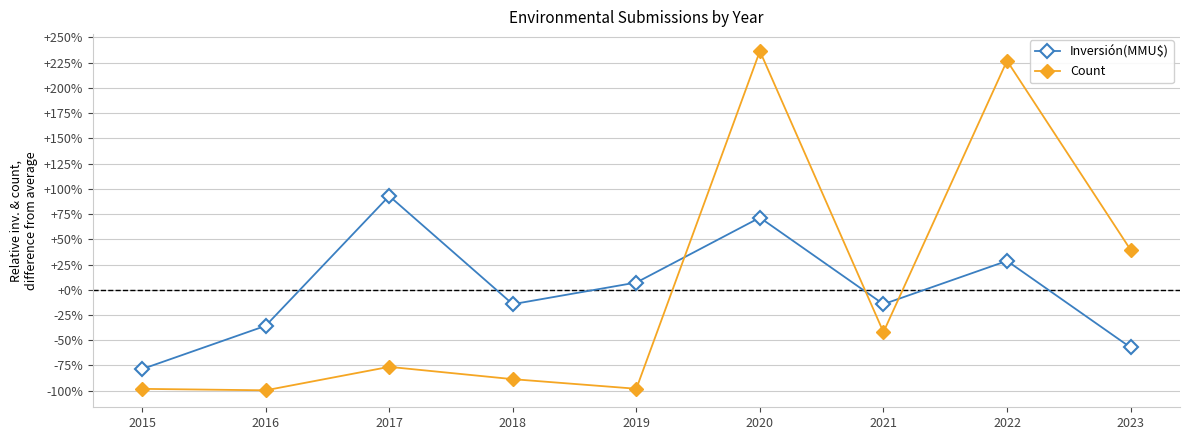

Which series has the largest range (max minus min)?

Count